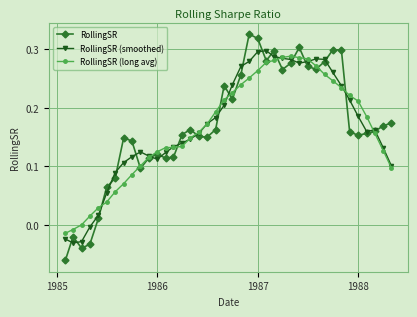

Which series has the largest range (max minus min)?

RollingSR